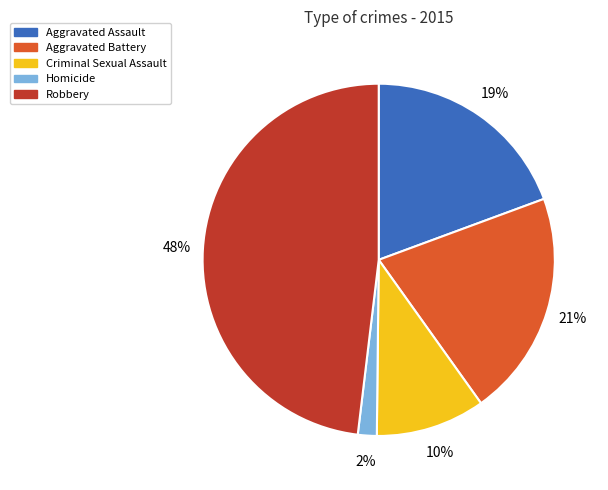

Do Aggravated Battery and Criminal Sexual Assault together represent more than half of the pie?

No